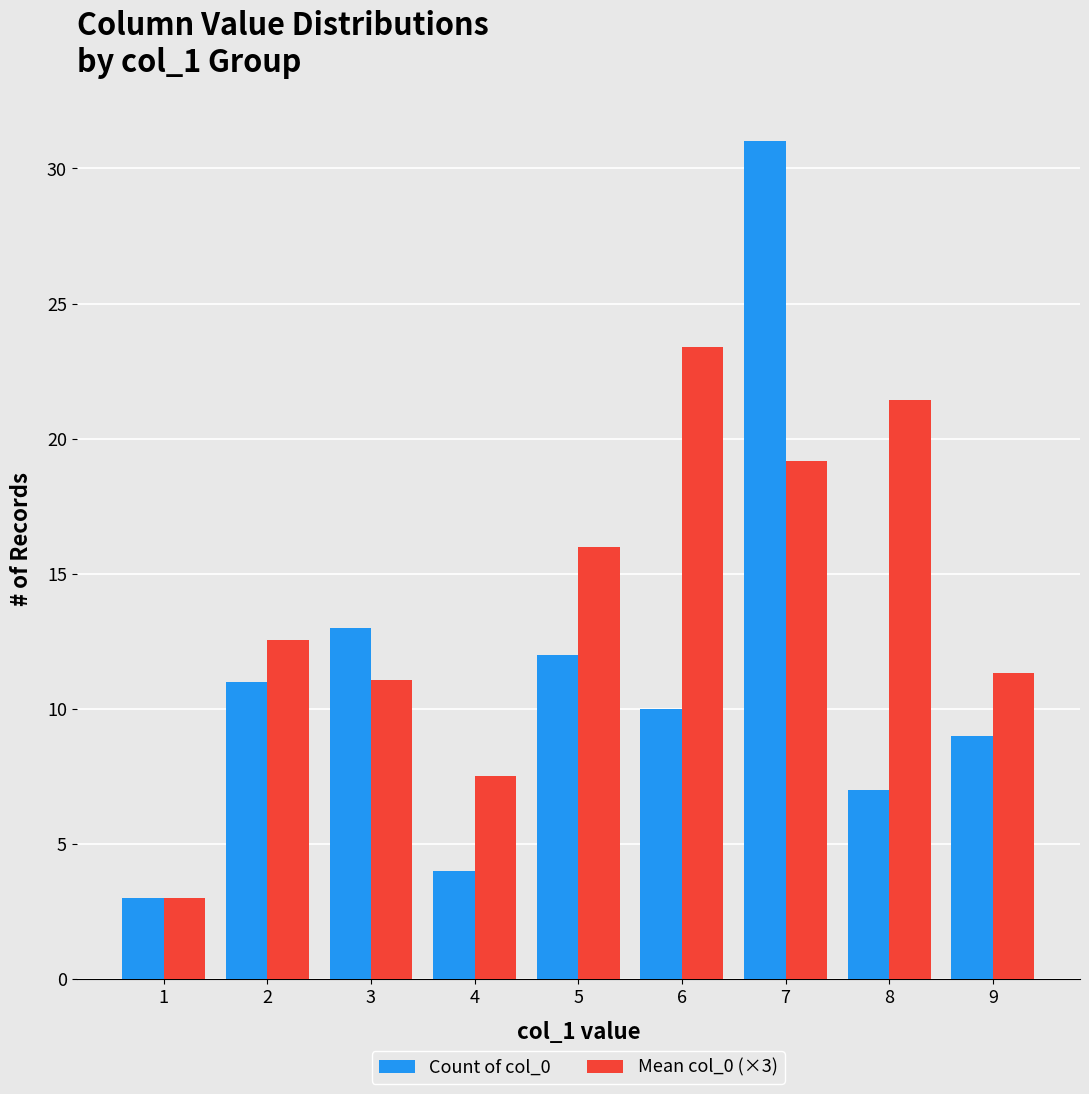

What is the total value across all series at 4?

11.5